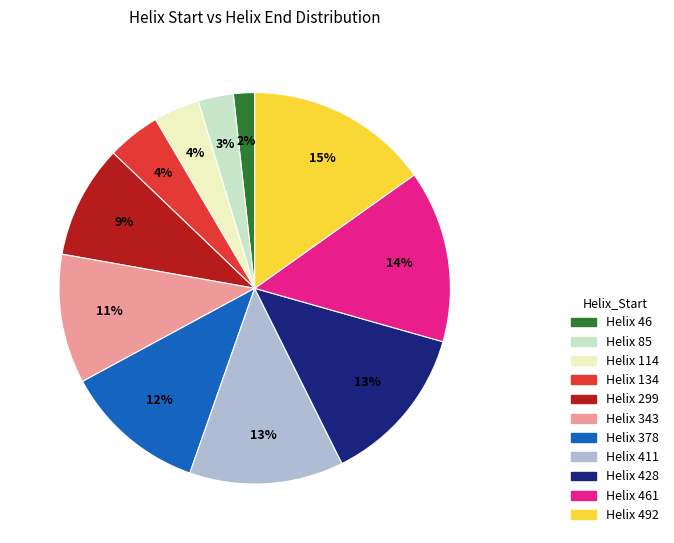

How many segments does this pie chart have?

11